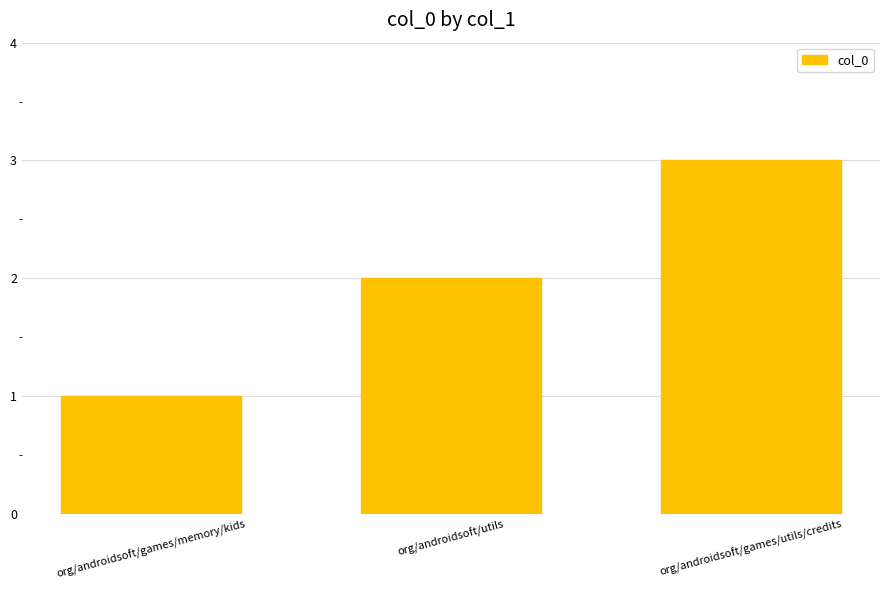

Rank the categories by value from lowest to highest.

org/androidsoft/games/memory/kids, org/androidsoft/utils, org/androidsoft/games/utils/credits